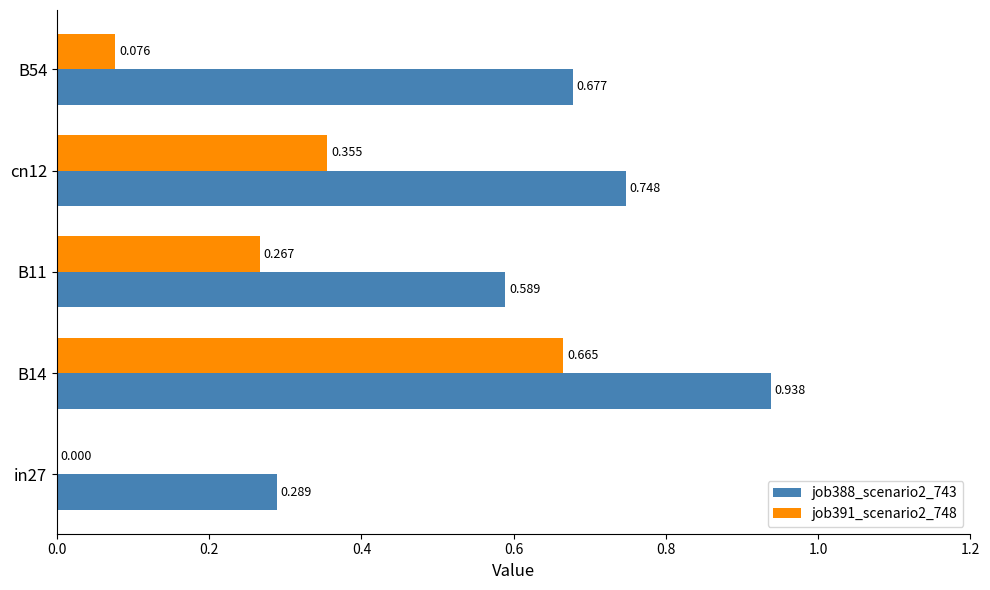

Is the value of job388_scenario2_743 at cn12 greater than the value of job391_scenario2_748 at cn12?

Yes